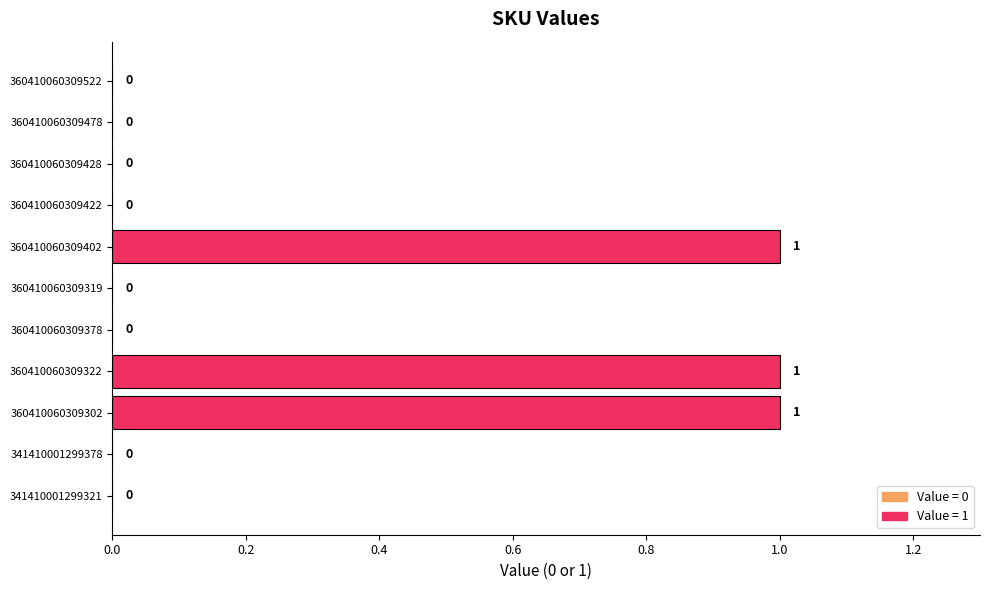

What is the sum of all values?

3